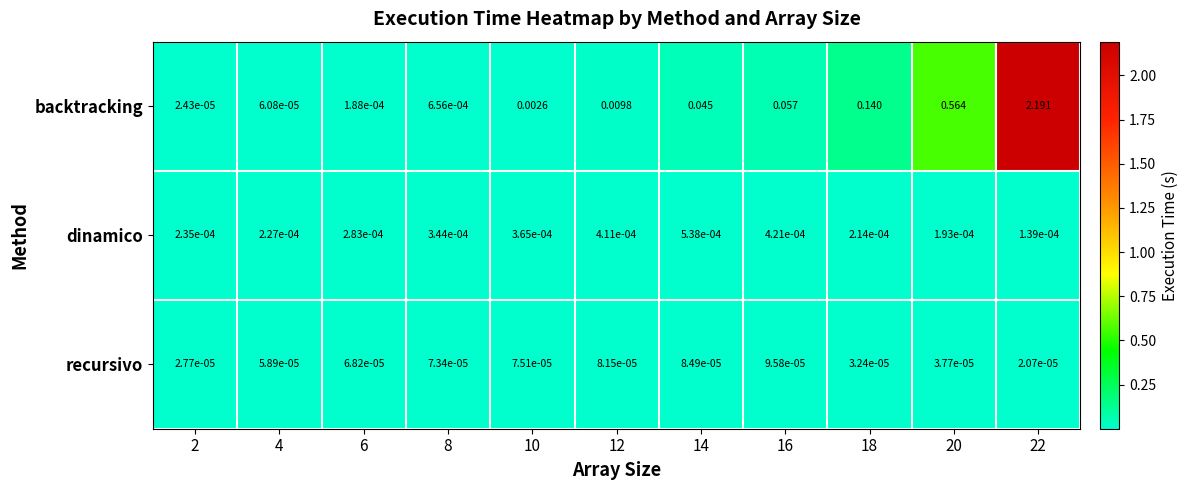

Which series has the largest total across all categories?

backtracking